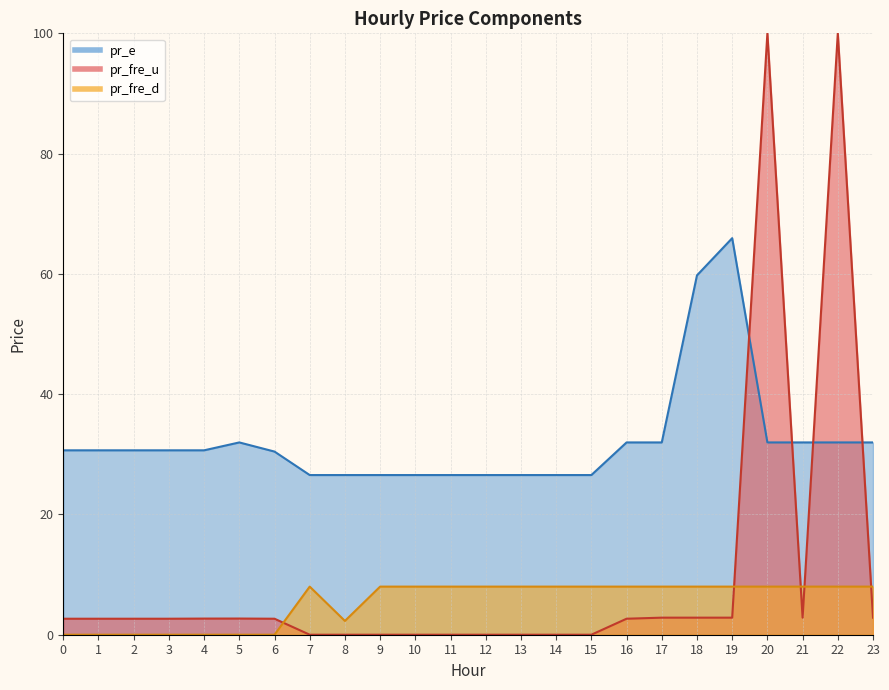

Is the value of pr_fre_u at 20 greater than the value of pr_e at 21?

Yes